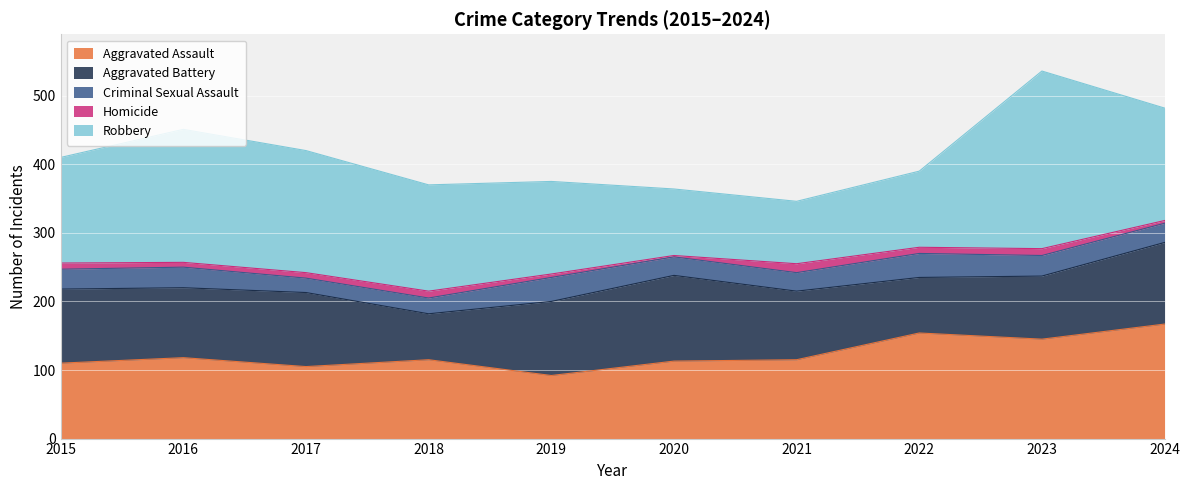

Reading right to left, extract all data points from this chart.

Aggravated Assault: 2024=167	2023=145	2022=154	2021=115	2020=113	2019=92	2018=115	2017=105	2016=118	2015=110
Aggravated Battery: 2024=119	2023=92	2022=81	2021=100	2020=125	2019=108	2018=67	2017=108	2016=102	2015=108
Criminal Sexual Assault: 2024=28	2023=30	2022=35	2021=27	2020=27	2019=35	2018=23	2017=21	2016=30	2015=29
Homicide: 2024=4	2023=10	2022=9	2021=13	2020=2	2019=5	2018=10	2017=8	2016=7	2015=9
Robbery: 2024=164	2023=259	2022=111	2021=91	2020=97	2019=135	2018=155	2017=178	2016=194	2015=154